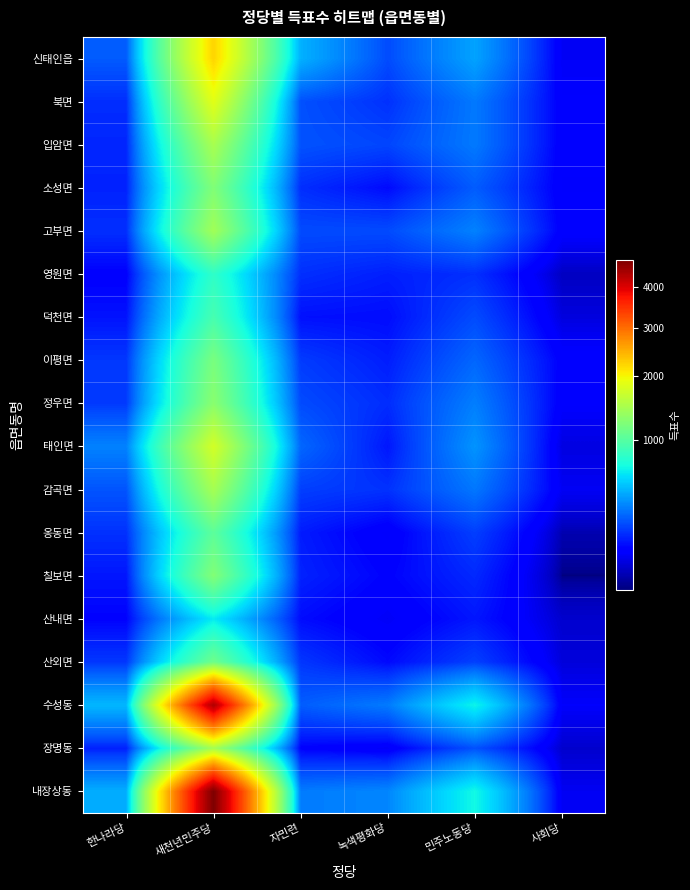

Which series has the widest spread of values?

내장상동